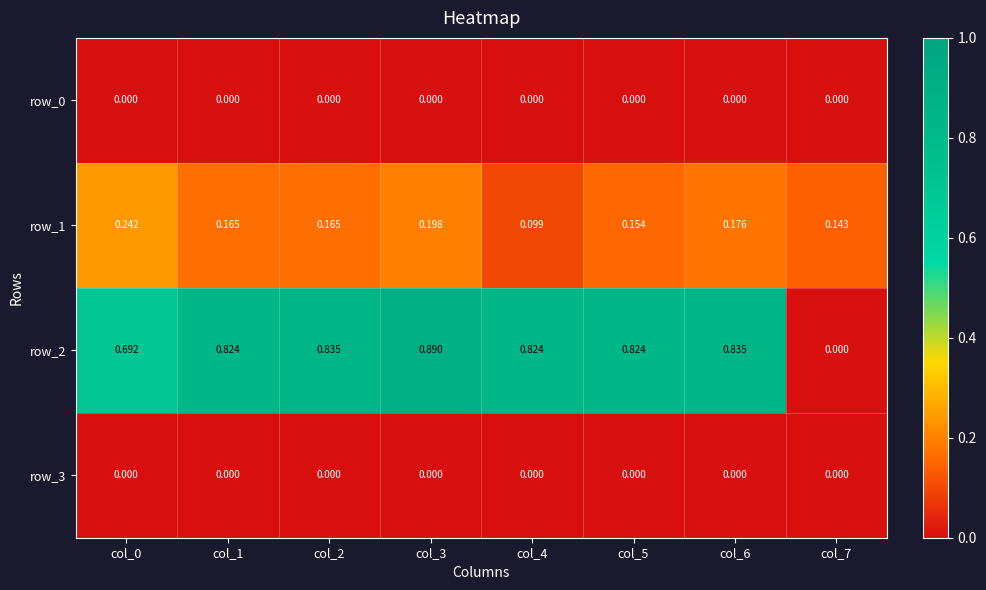

Which series has the largest range (max minus min)?

row_2